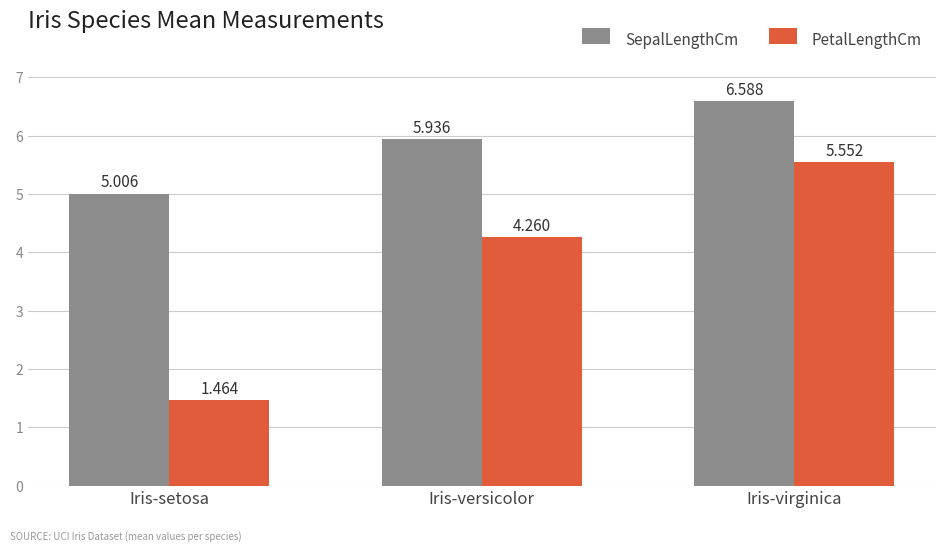

At which label does PetalLengthCm reach its peak?

Iris-virginica